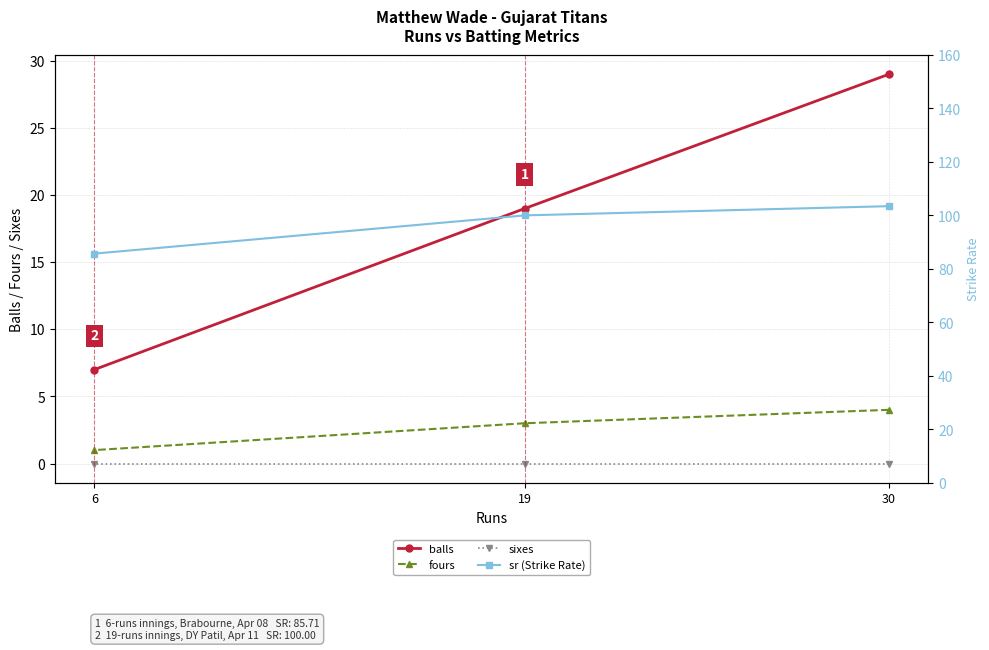

How many categories are shown in the chart?

3